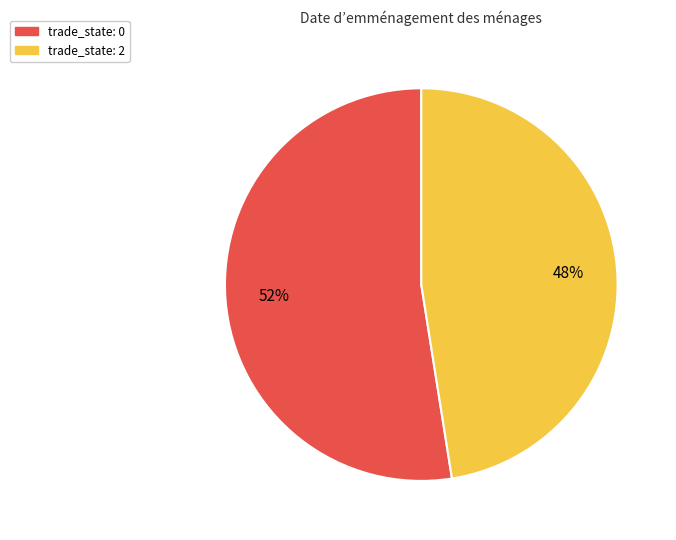

True or false: trade_state: 2 accounts for 39% of the total.

False